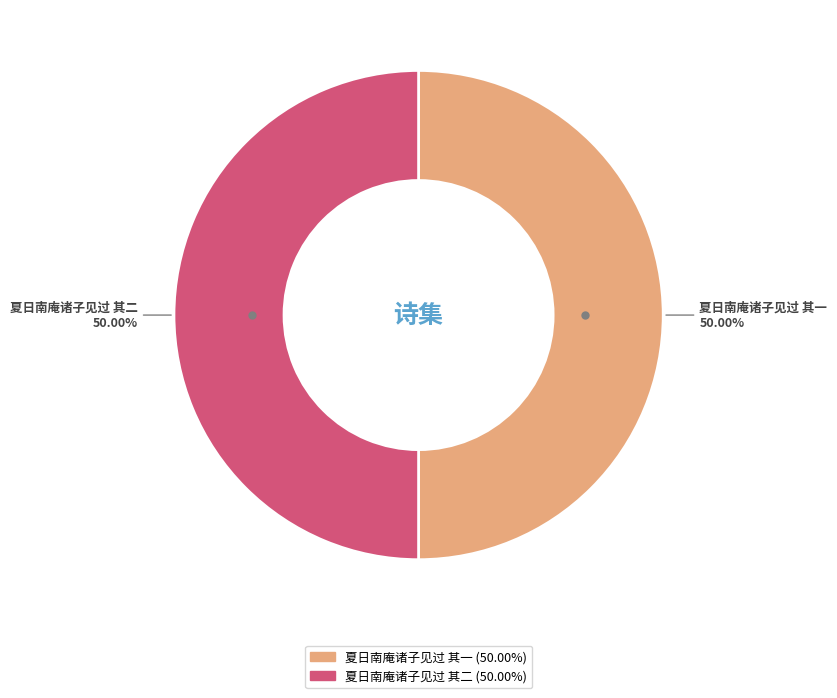

What is the ratio of the value at 夏日南庵诸子见过 其二 to the value at 夏日南庵诸子见过 其一?

1.0